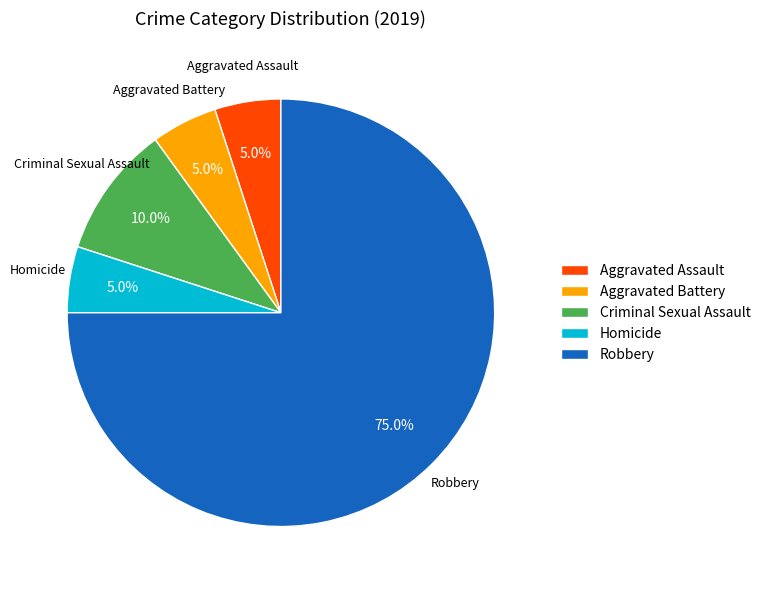

Is the sum of Criminal Sexual Assault and Aggravated Assault greater than half?

No